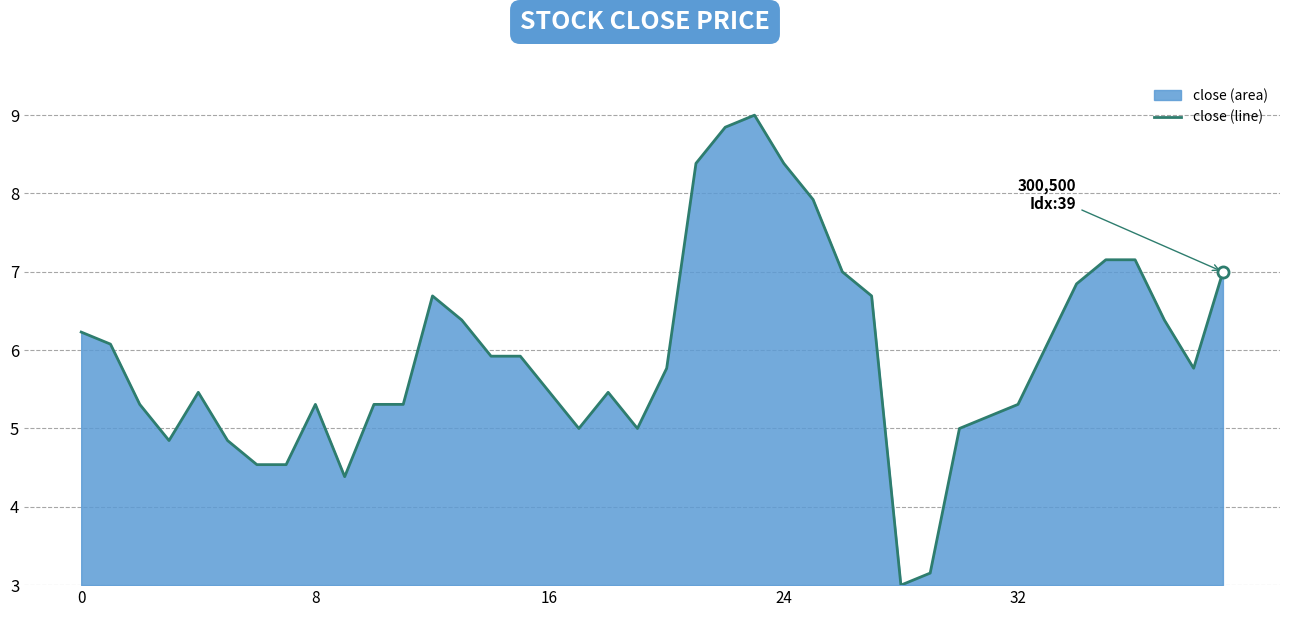

Count the number of categories in the chart.

40